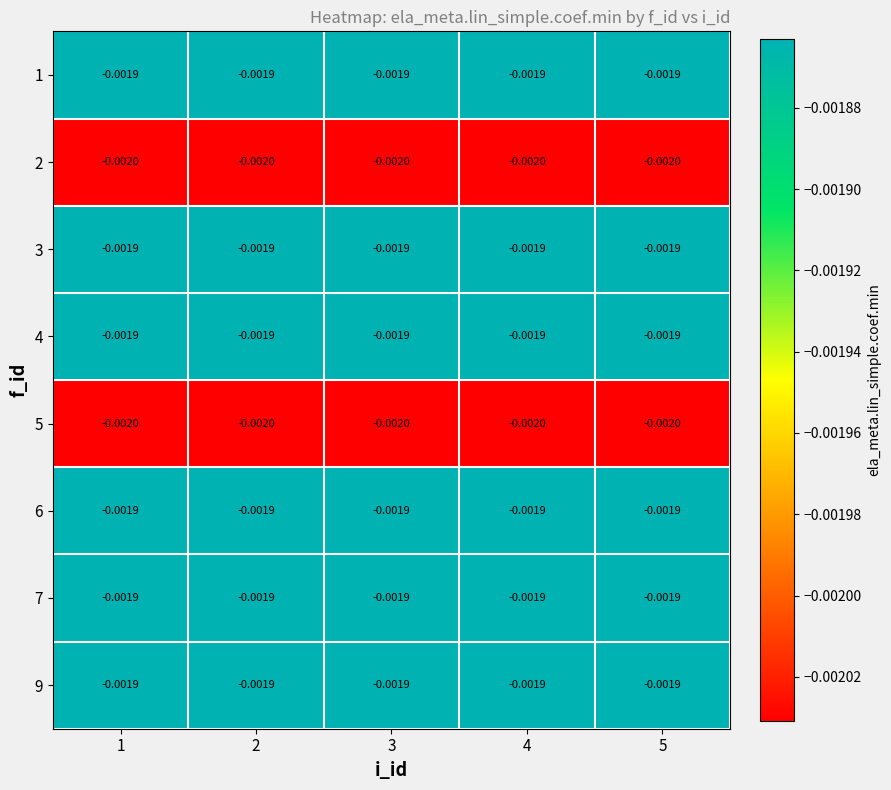

How many categories are shown in the chart?

5